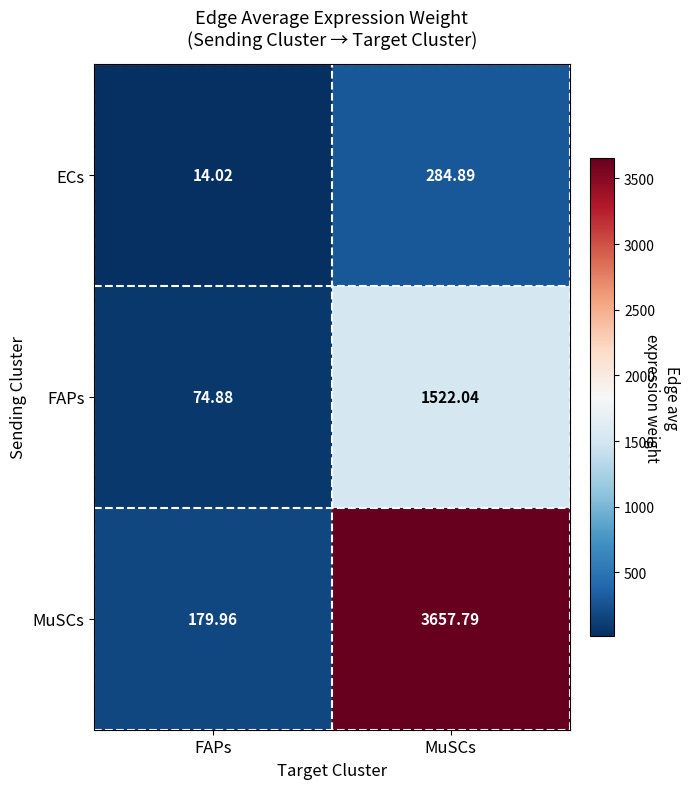

Which category has the highest value in the FAPs series?

MuSCs